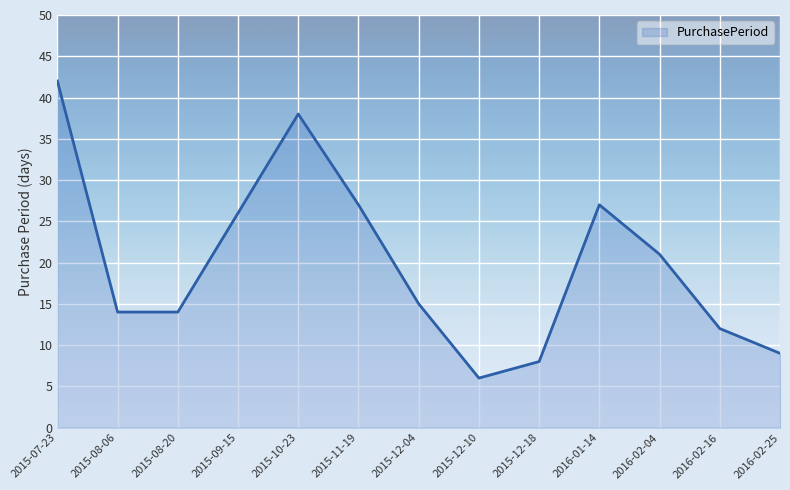

Where is the first local maximum?

2015-10-23